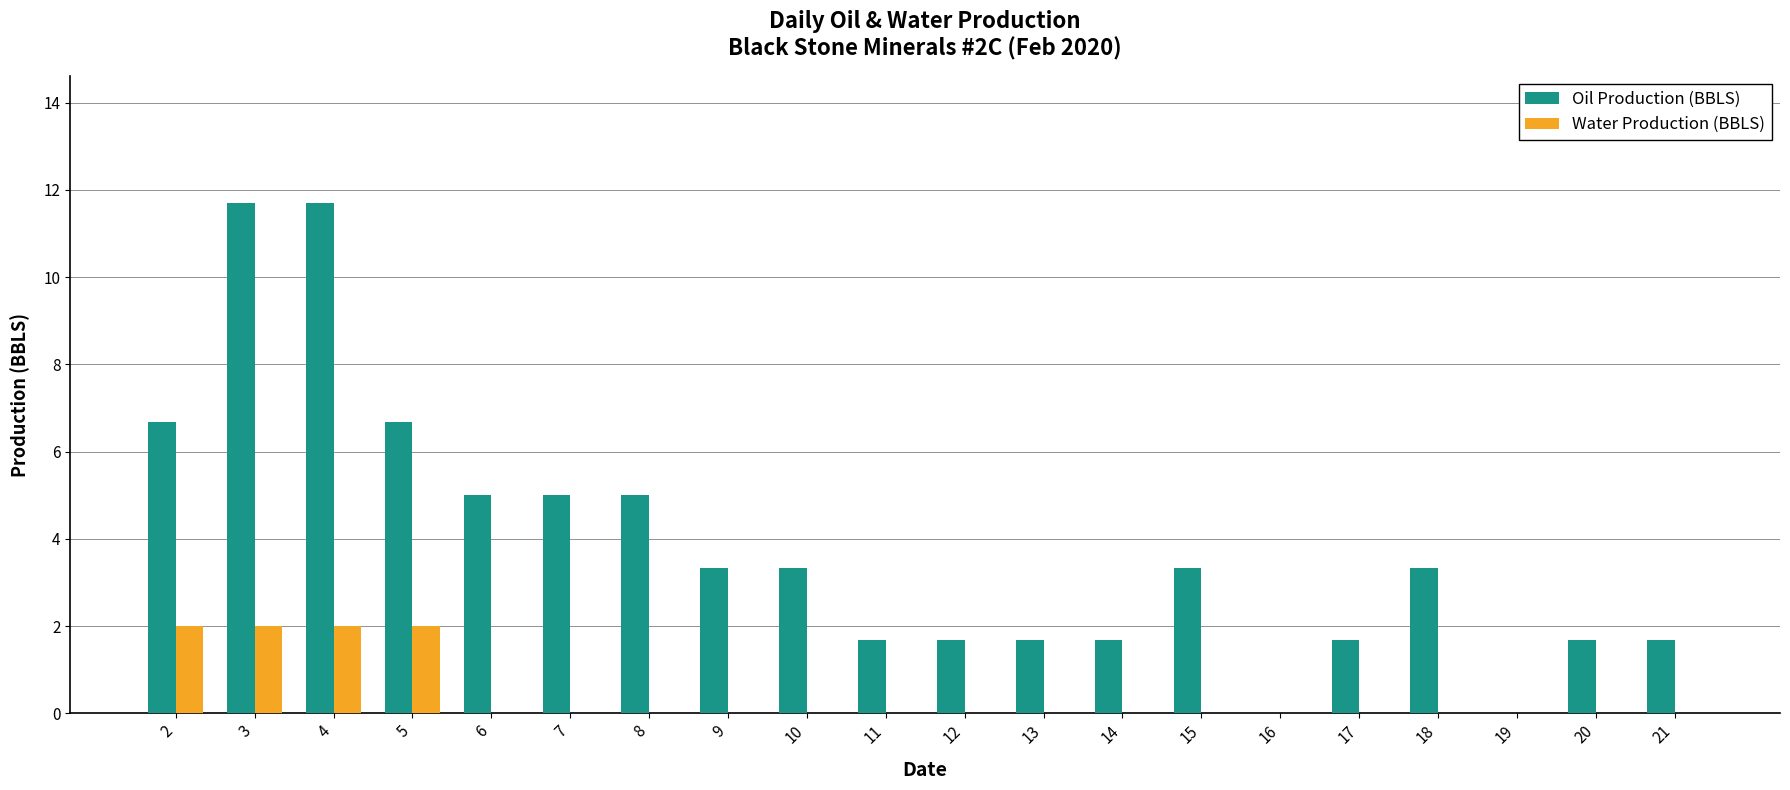

True or false: Water Production (BBLS) has a value of 3.5 at 2.

False